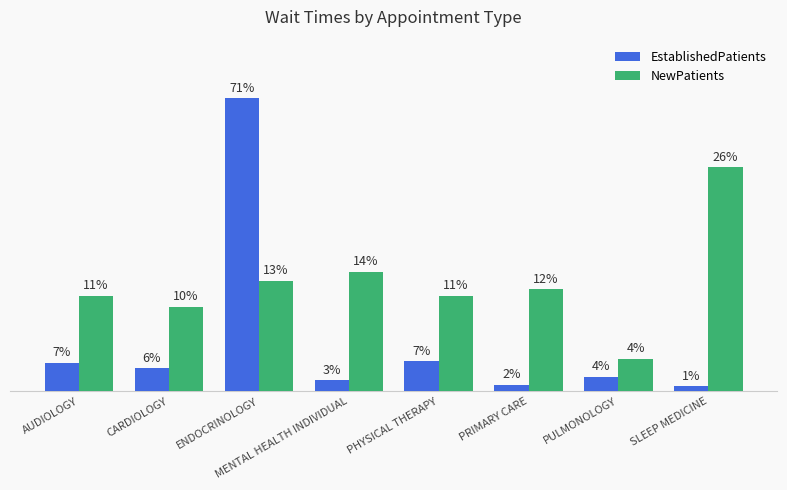

Are the bars grouped side by side (vs. stacked)?

Yes